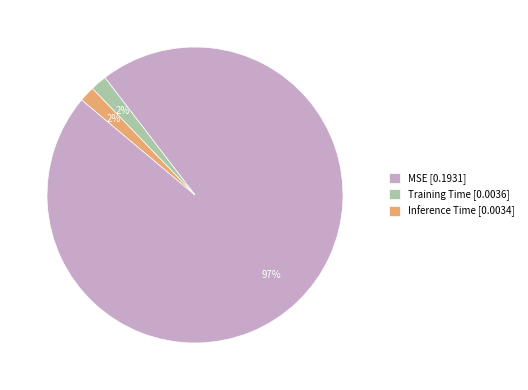

To the nearest percent, what is the average slice percentage?

33%